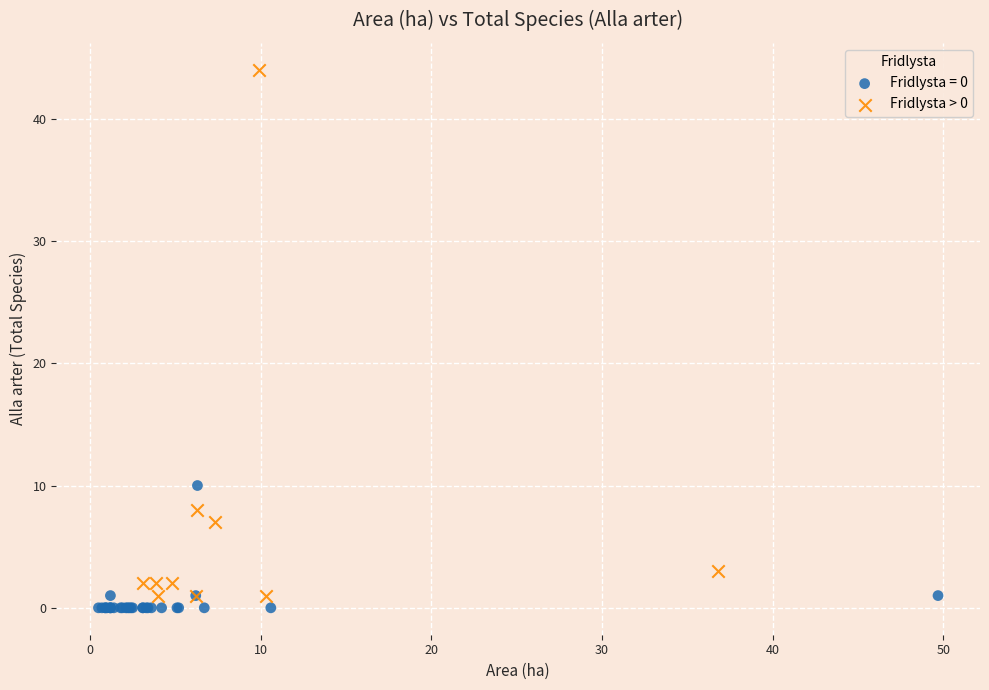

Which series has the widest spread of Y values?

Fridlysta > 0